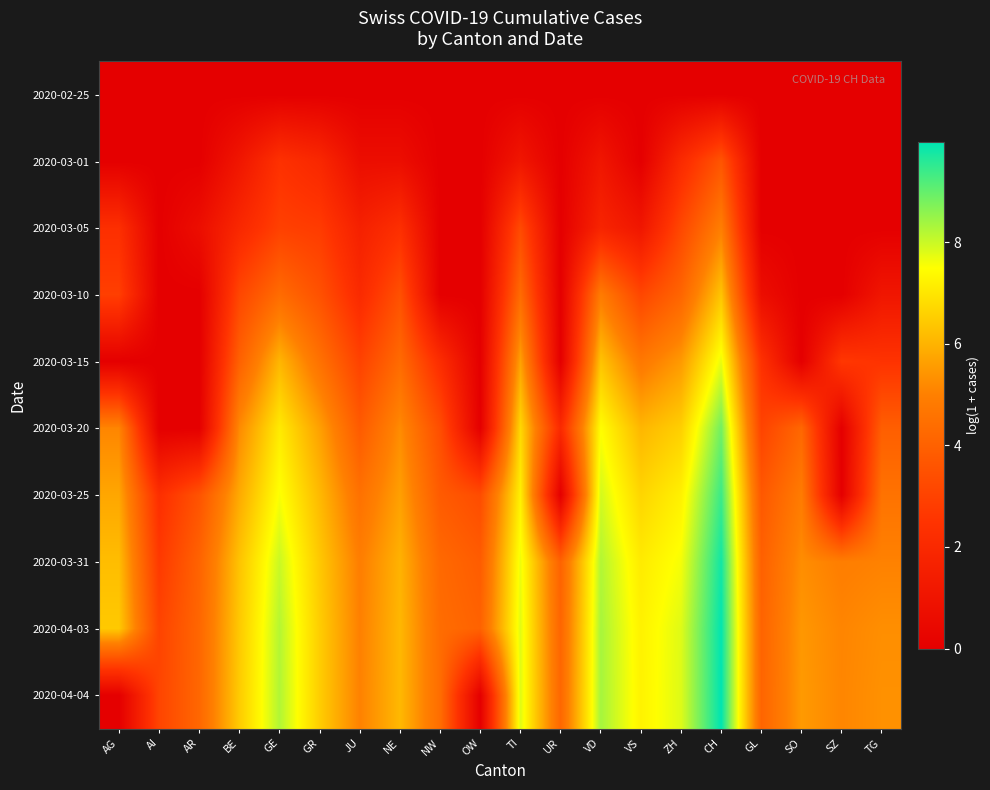

Reading right to left, extract all data points from this chart.

2020-02-25: TG=0.0	SZ=0.0	SO=0.0	GL=0.0	CH=0.0	ZH=0.0	VS=0.0	VD=0.0	UR=0.0	TI=0.0	OW=0.0	NW=0.0	NE=0.0	JU=0.0	GR=0.0	GE=0.0	BE=0.0	AR=0.0	AI=0.0	AG=0.0
2020-03-01: TG=0.0	SZ=0.0	SO=0.0	GL=0.0	CH=3.6	ZH=2.1	VS=0.0	VD=1.1	UR=0.0	TI=1.1	OW=0.0	NW=0.0	NE=0.7	JU=0.7	GR=1.9	GE=2.4	BE=1.1	AR=0.0	AI=0.0	AG=0.0
2020-03-05: TG=0.0	SZ=0.0	SO=0.0	GL=0.0	CH=5.0	ZH=3.2	VS=1.1	VD=1.8	UR=0.0	TI=3.3	OW=0.0	NW=0.0	NE=2.3	JU=1.6	GR=2.8	GE=2.9	BE=1.9	AR=0.7	AI=0.0	AG=2.3
2020-03-10: TG=1.1	SZ=0.0	SO=0.0	GL=0.7	CH=6.4	ZH=4.1	VS=3.1	VD=4.9	UR=0.0	TI=4.3	OW=0.0	NW=0.0	NE=3.5	JU=2.1	GR=3.5	GE=4.4	BE=3.1	AR=0.0	AI=0.0	AG=2.9
2020-03-15: TG=2.5	SZ=2.6	SO=0.0	GL=2.4	CH=7.7	ZH=5.5	VS=4.8	VD=6.3	UR=0.0	TI=5.7	OW=0.0	NW=2.2	NE=4.3	JU=3.0	GR=4.5	GE=6.1	BE=4.0	AR=0.0	AI=0.0	AG=0.0
2020-03-20: TG=3.9	SZ=0.0	SO=4.2	GL=3.0	CH=8.9	ZH=6.6	VS=6.1	VD=7.5	UR=2.1	TI=6.7	OW=0.0	NW=3.4	NE=5.2	JU=3.8	GR=5.6	GE=7.1	BE=5.2	AR=0.0	AI=0.0	AG=5.1
2020-03-25: TG=4.6	SZ=0.0	SO=4.9	GL=3.7	CH=9.4	ZH=7.2	VS=6.7	VD=7.9	UR=0.0	TI=7.2	OW=3.3	NW=3.8	NE=5.6	JU=4.5	GR=6.1	GE=7.5	BE=5.8	AR=3.6	AI=2.3	AG=5.8
2020-03-31: TG=5.0	SZ=4.9	SO=5.3	GL=4.0	CH=9.8	ZH=7.6	VS=7.1	VD=8.2	UR=4.1	TI=7.6	OW=3.9	NW=4.3	NE=6.0	JU=4.9	GR=6.4	GE=8.0	BE=6.3	AR=4.1	AI=2.7	AG=6.2
2020-04-03: TG=5.3	SZ=5.1	SO=5.5	GL=4.1	CH=10.0	ZH=7.8	VS=7.2	VD=8.3	UR=4.1	TI=7.8	OW=4.0	NW=4.4	NE=6.1	JU=5.0	GR=6.5	GE=8.2	BE=6.4	AR=4.2	AI=3.0	AG=6.4
2020-04-04: TG=5.3	SZ=5.1	SO=5.5	GL=4.1	CH=10.0	ZH=7.8	VS=7.3	VD=8.4	UR=4.2	TI=7.8	OW=0.0	NW=4.4	NE=6.1	JU=5.0	GR=6.5	GE=8.2	BE=6.5	AR=4.2	AI=3.1	AG=0.0